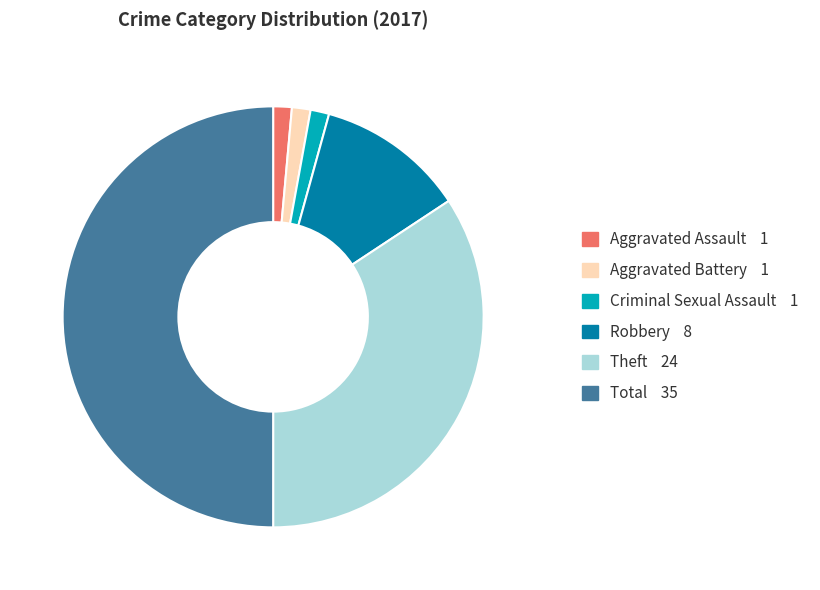

Approximately how many times larger is the value at Total compared to Aggravated Assault?

35.0